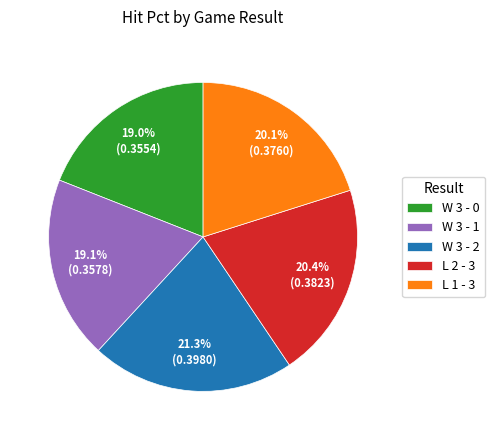

Which category has the biggest portion of the pie?

W 3 - 2